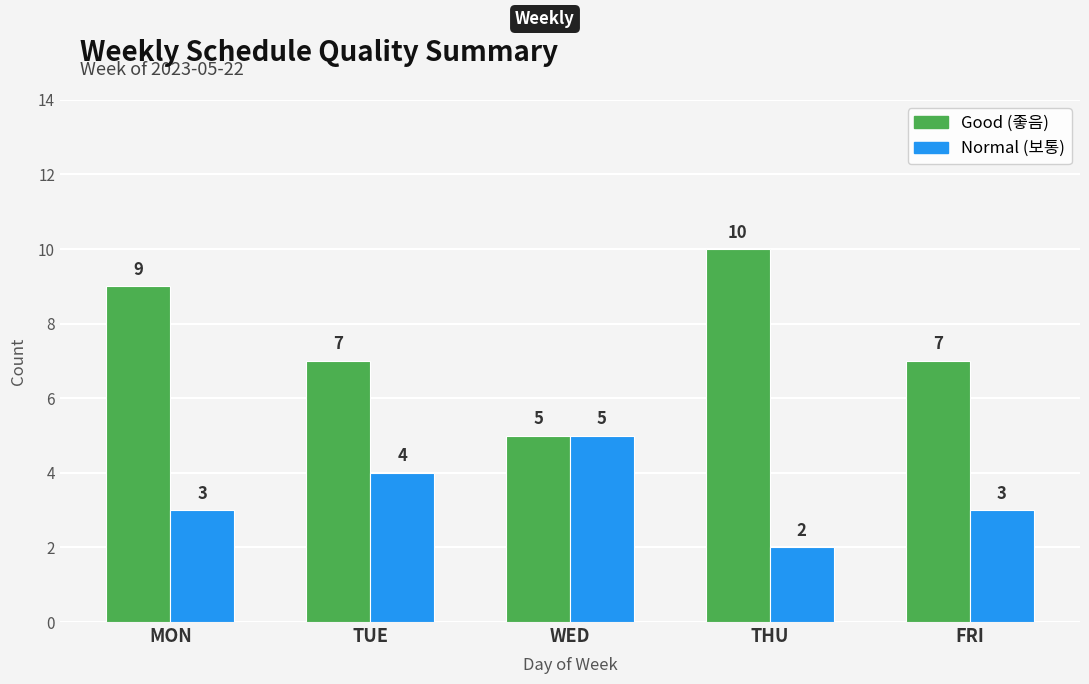

At which label does Good (좋음) first exceed 7?

MON